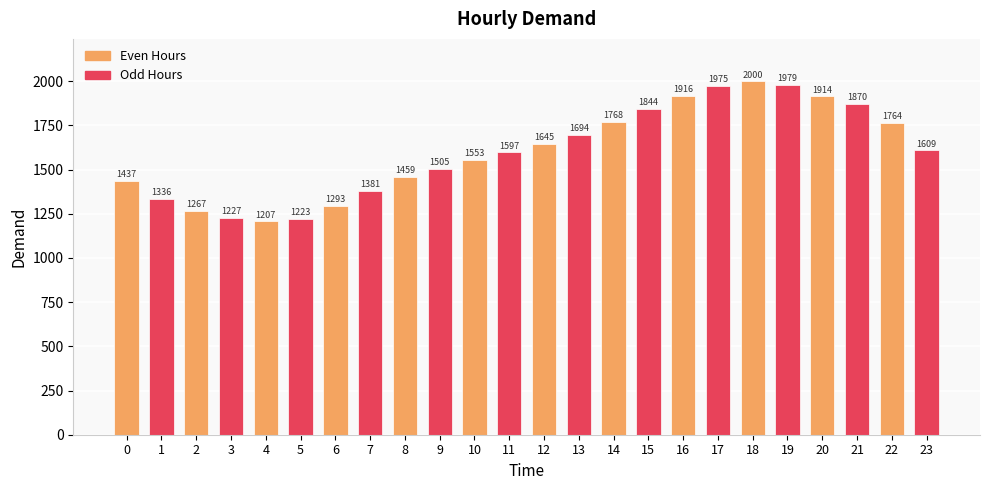

What is the value of the 20th bar from the left?

1978.9